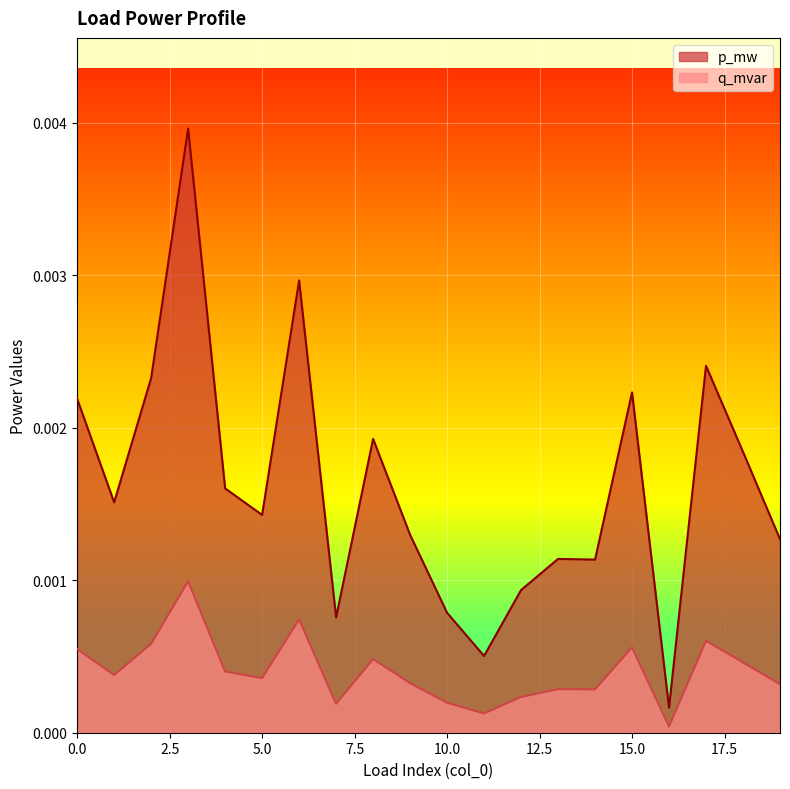

Count the number of categories in the chart.

20